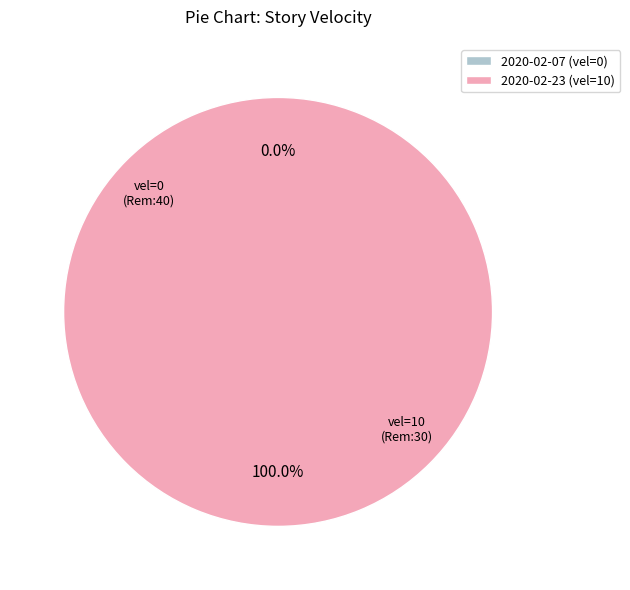

Is the sum of 40 and 30 greater than half?

Yes